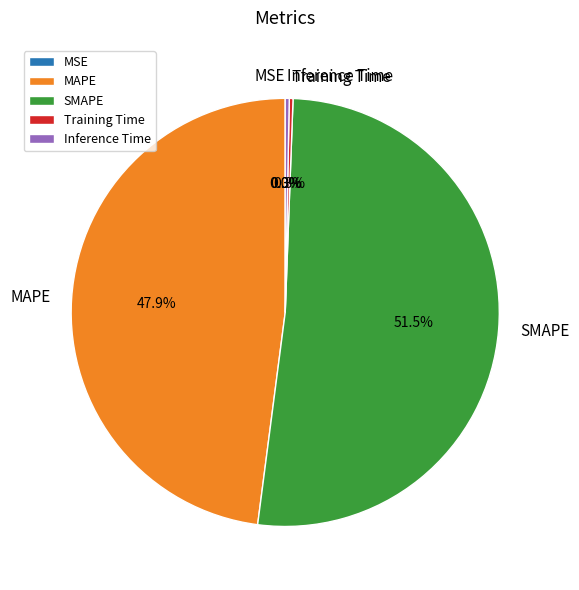

Does SMAPE account for over 50% of the chart?

Yes